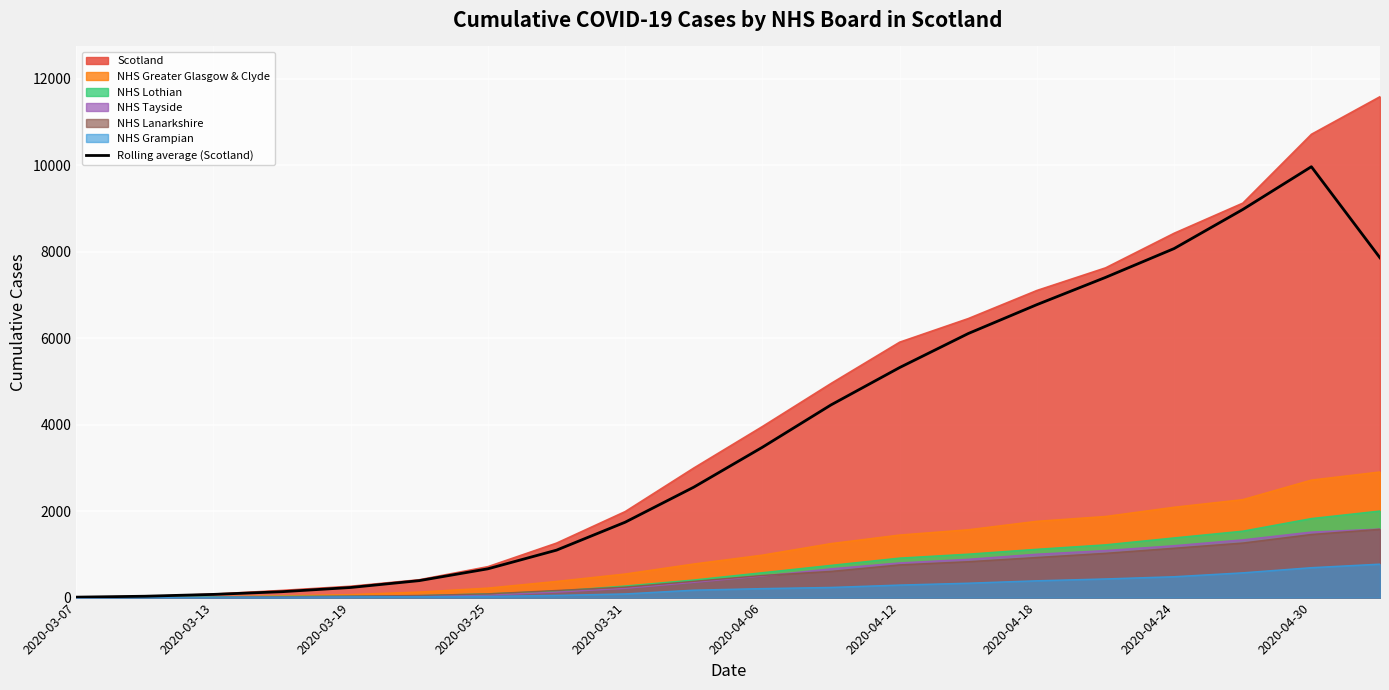

What is the difference between the values at 19 and 11?

3402.2